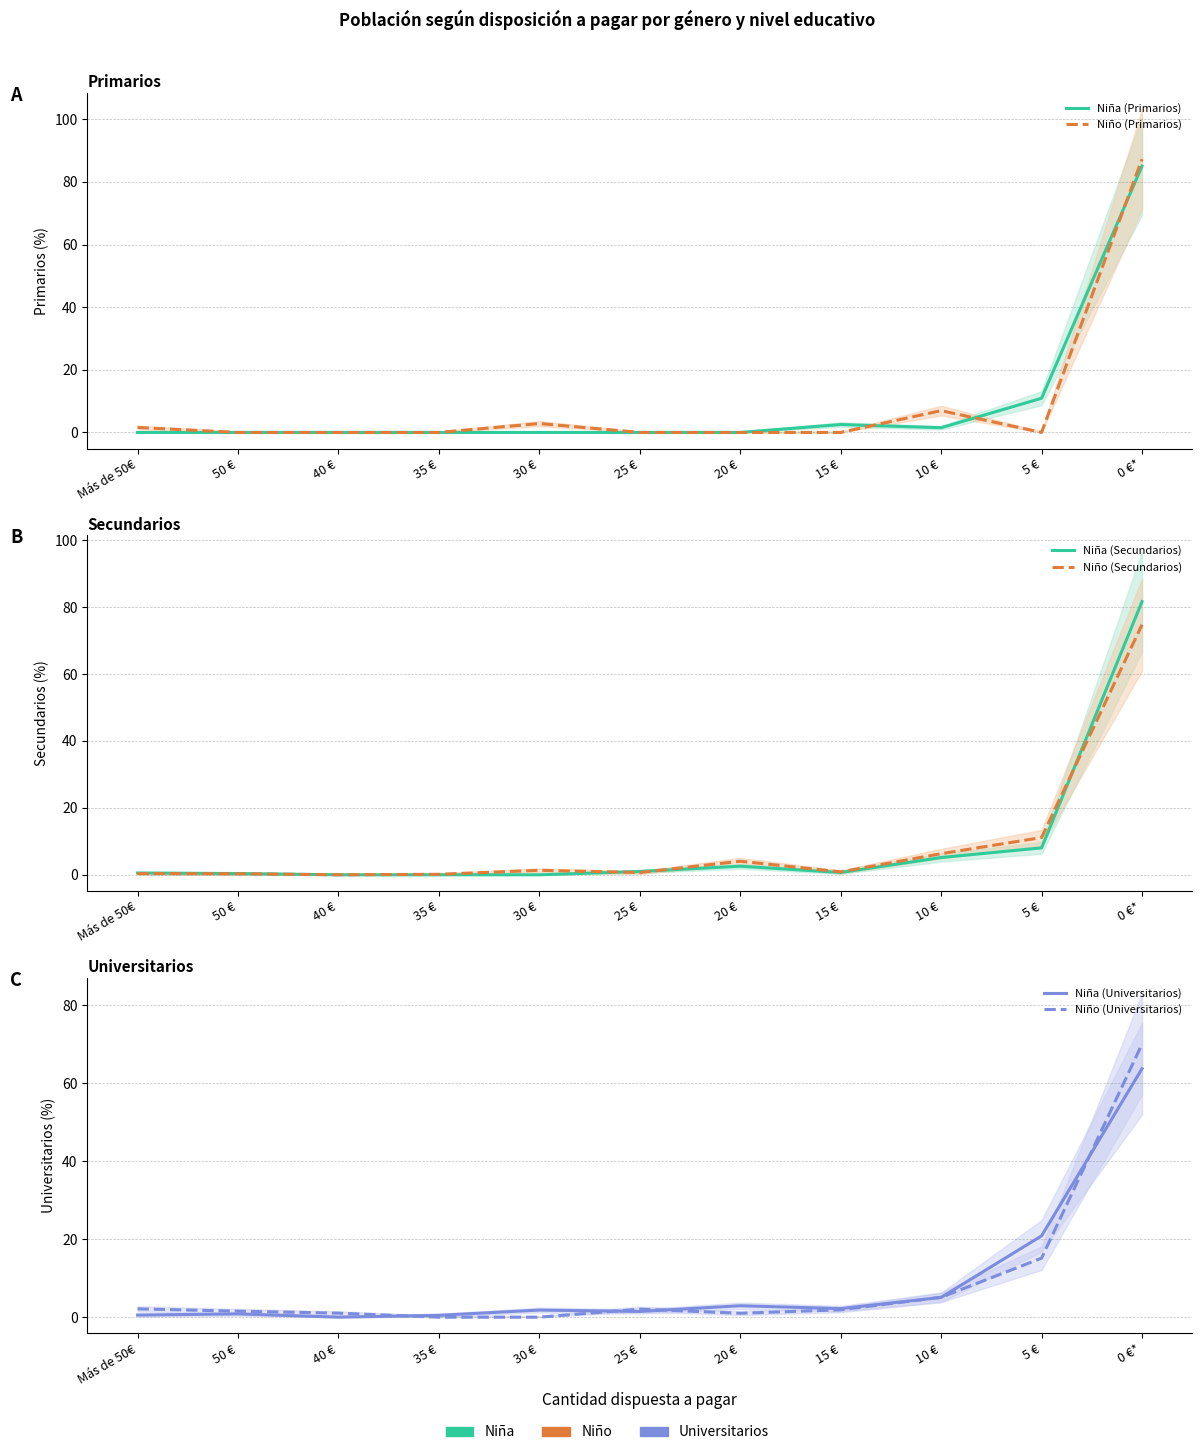

Rank the categories by Niña (Primarios) value from highest to lowest.

0 €*, 5 €, 15 €, 10 €, Más de 50€, 50 €, 40 €, 35 €, 30 €, 25 €, 20 €